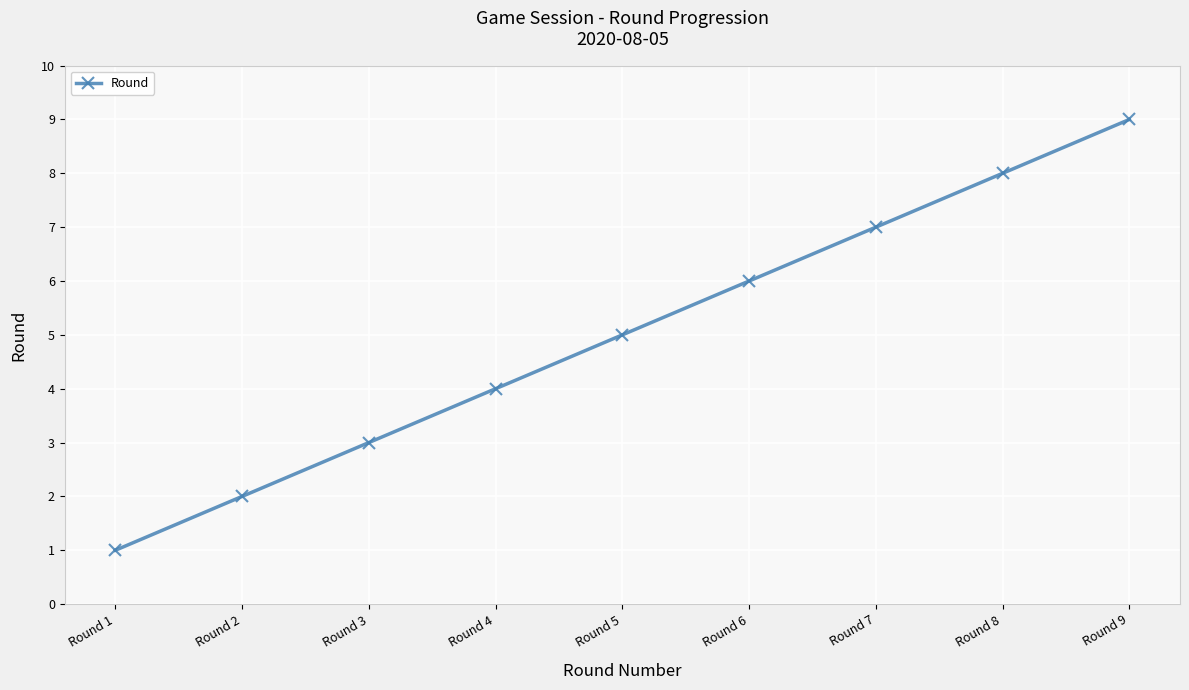

Rank the categories by value from lowest to highest.

Round 1, Round 2, Round 3, Round 4, Round 5, Round 6, Round 7, Round 8, Round 9